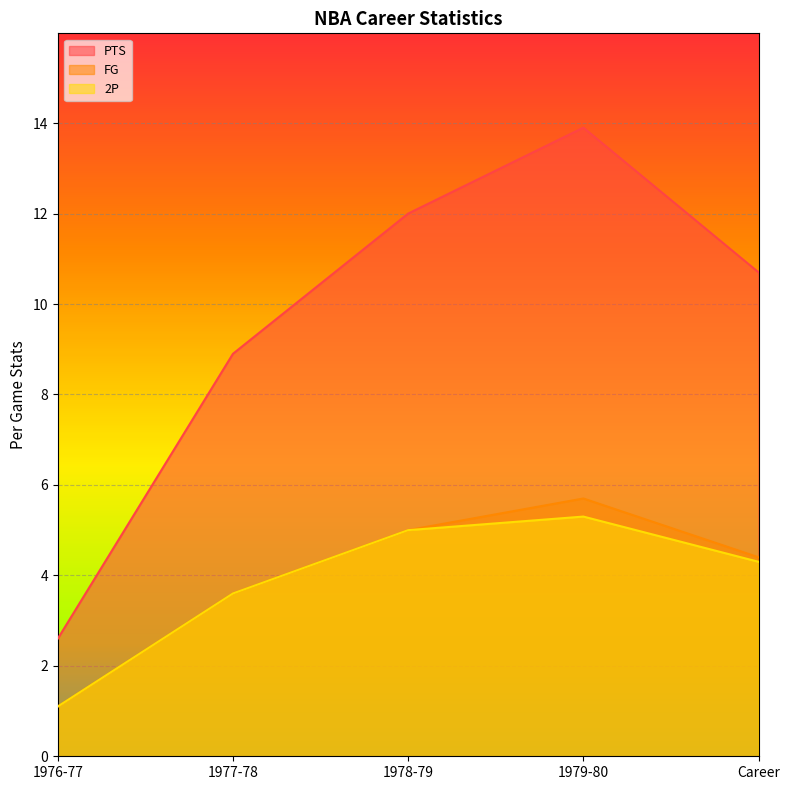

How many data points does each series have?

5